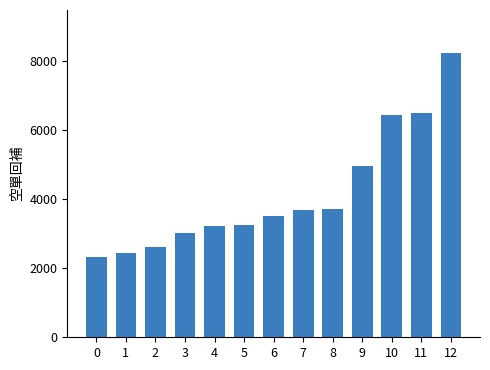

What is the greatest value displayed?

8255